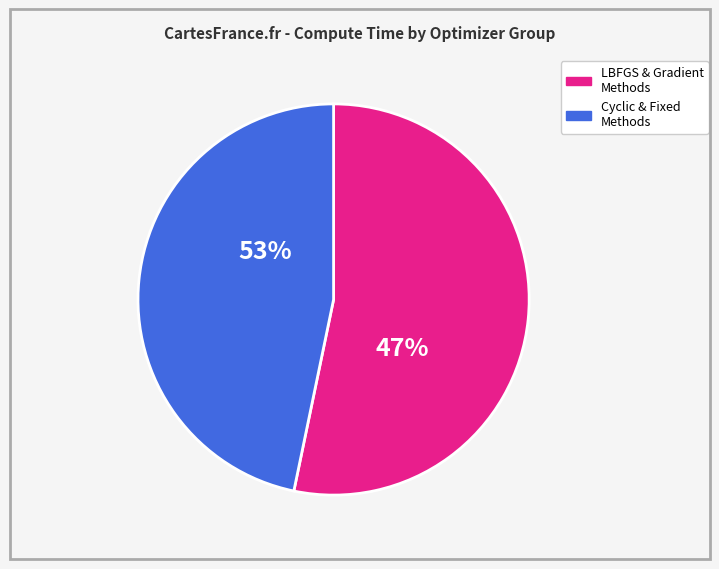

The Decreciente slice represents 1% of the pie. True or false?

False